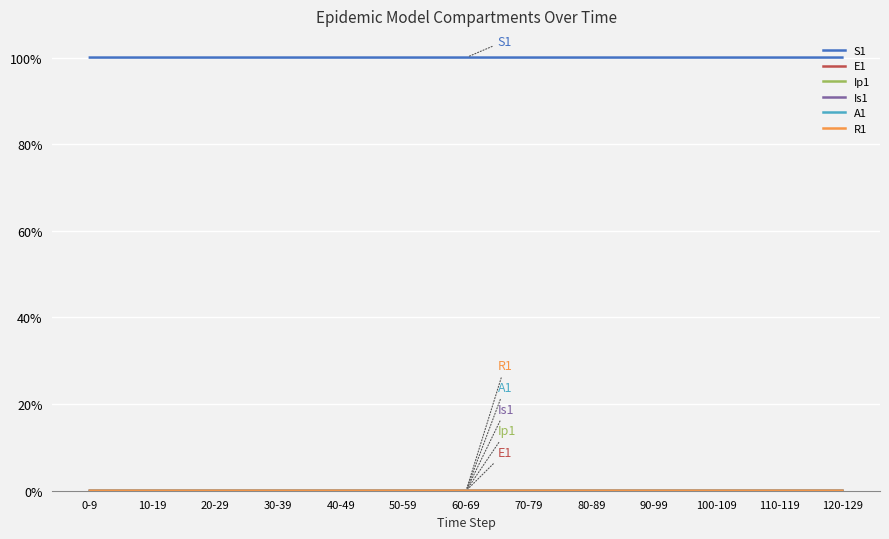

Is it true that S1 equals 139.9 at 30-39?

False